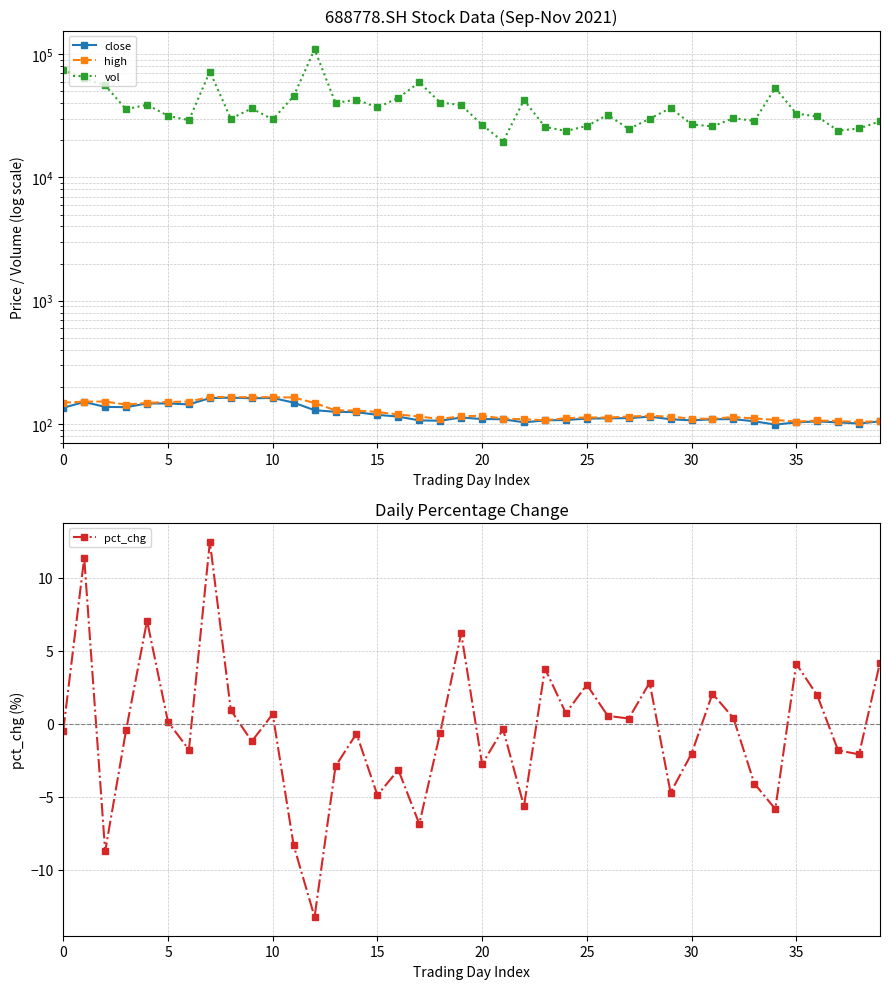

Is the value of vol at 30 greater than the value of close at 9?

Yes